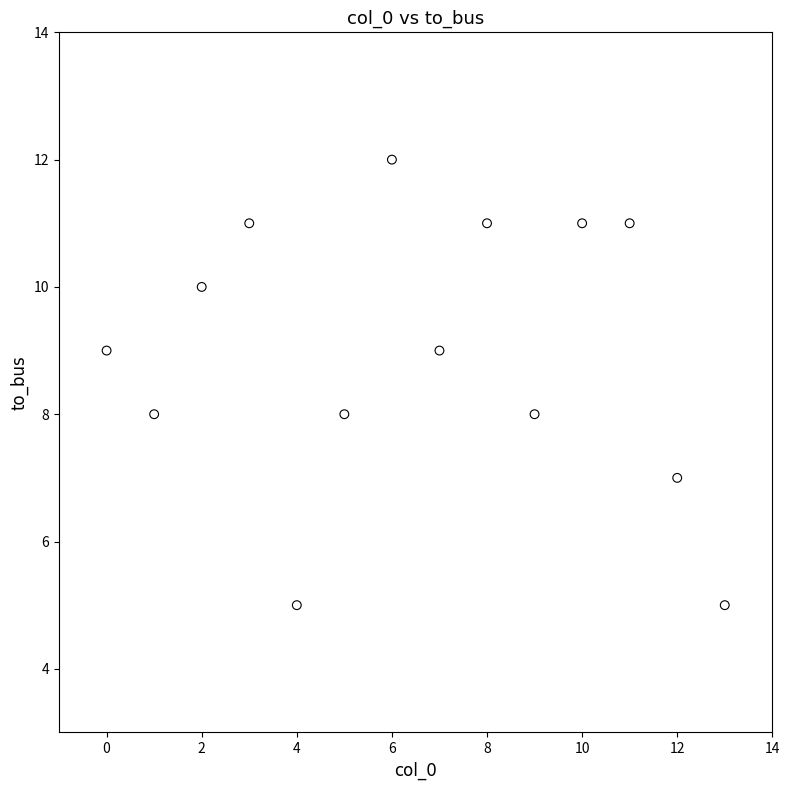

What is the range of Y values (max minus min)?

7